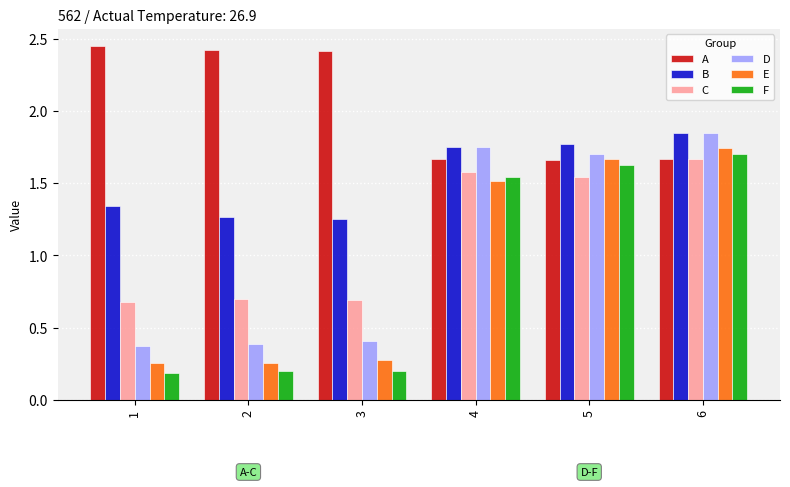

True or false: D has a value of 0.5 at 2.

False